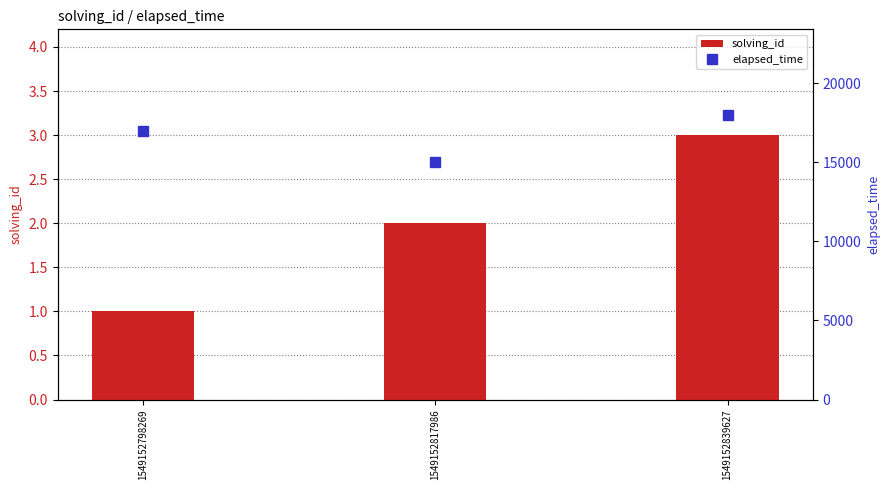

How many categories are shown in the chart?

3